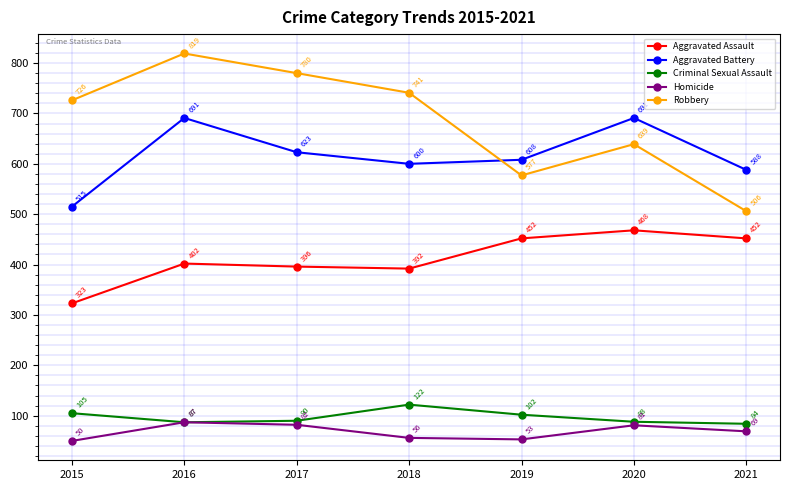

How many categories are shown in the chart?

7